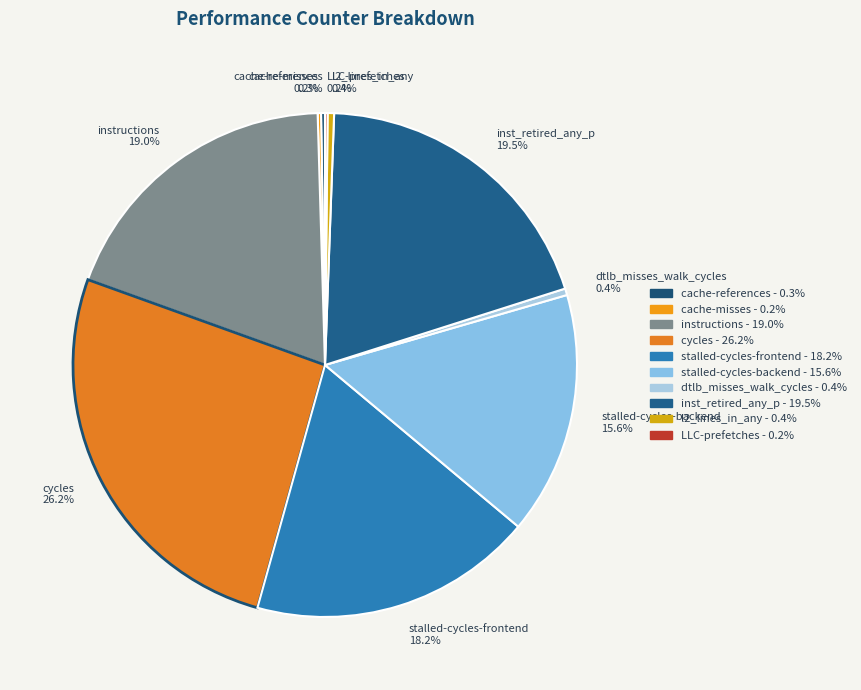

What is the total percentage of l2_lines_in_any 0.4% and inst_retired_any_p 19.5%?

19.9%